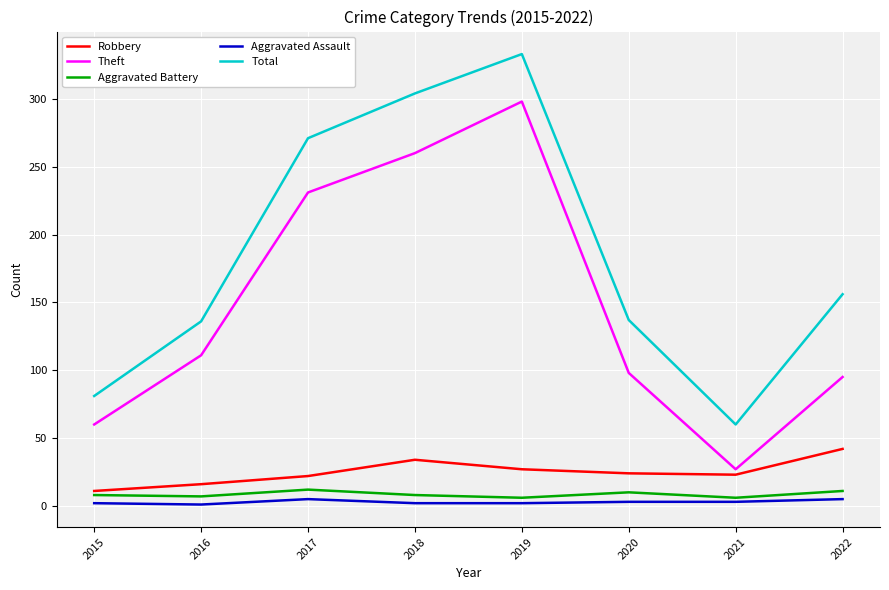

In Aggravated Battery, how many points are lower than both neighbors (excluding endpoints)?

3